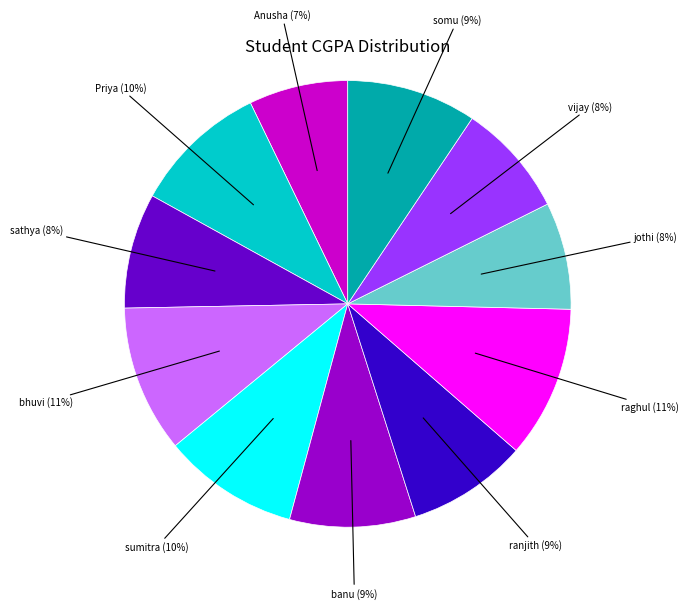

To the nearest percent, what portion does sumitra represent?

10%